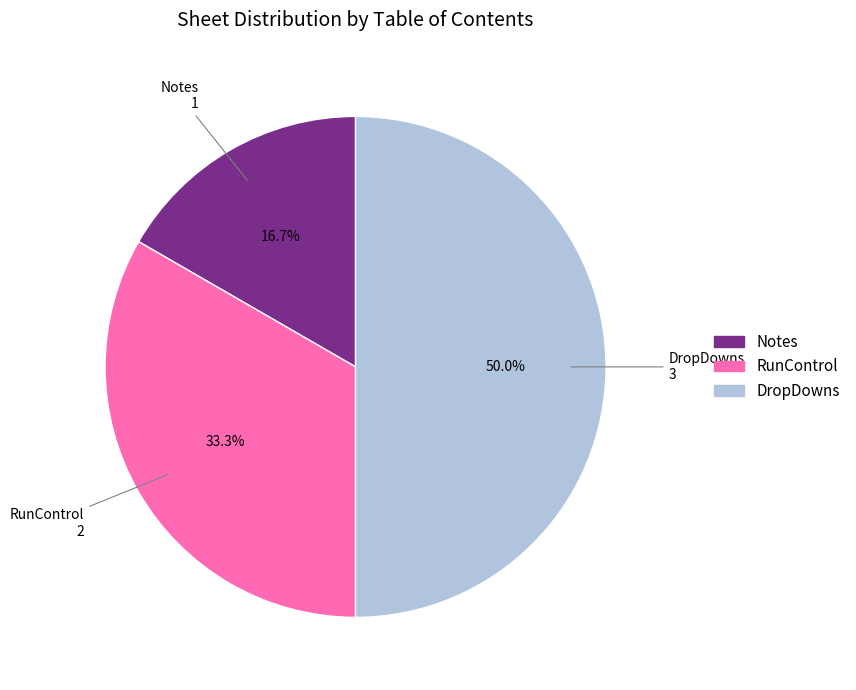

Between RunControl and Notes, which is larger?

RunControl